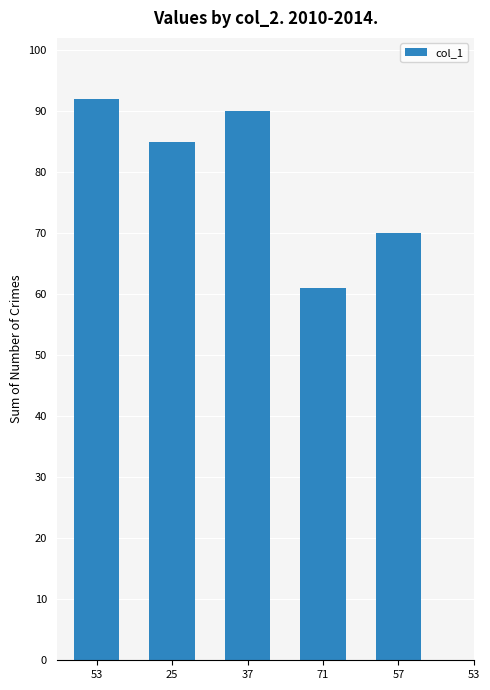

The chart shows a value of 157 at 53. True or false?

False